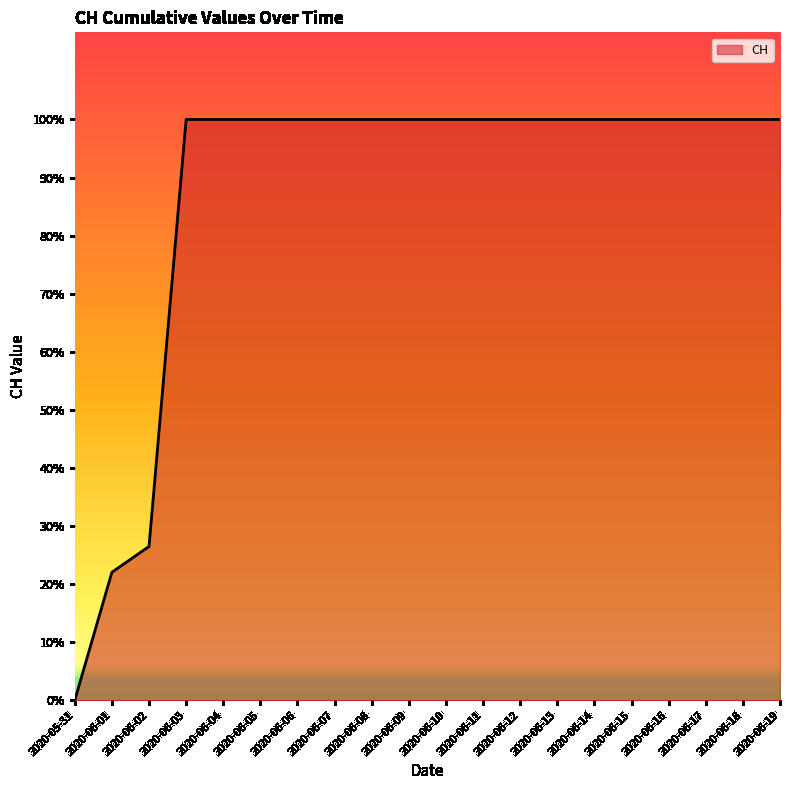

What is the label of the 18th point from the right?

2020-06-02